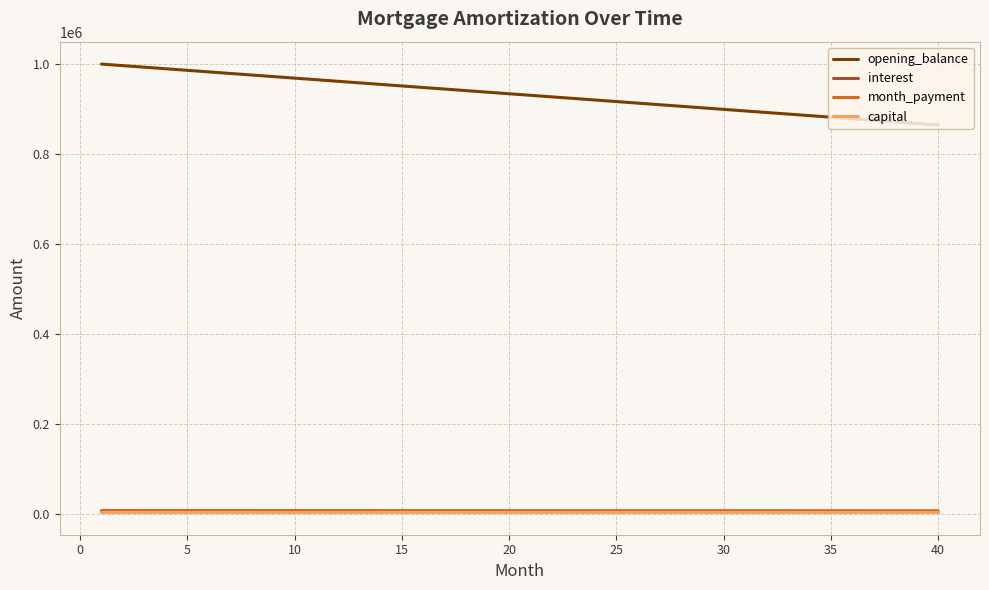

What is the maximum value shown in the chart?

1000000.0